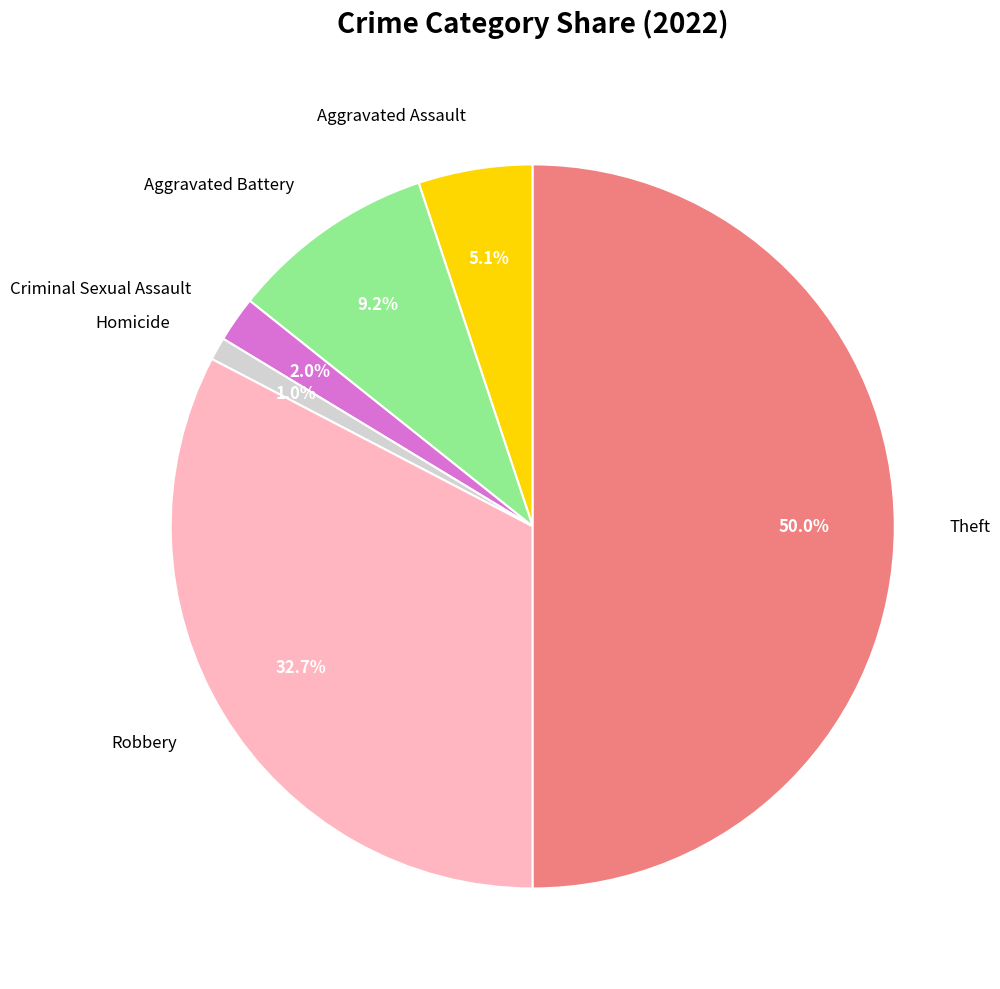

Combined, do Criminal Sexual Assault and Aggravated Battery account for over 50%?

No